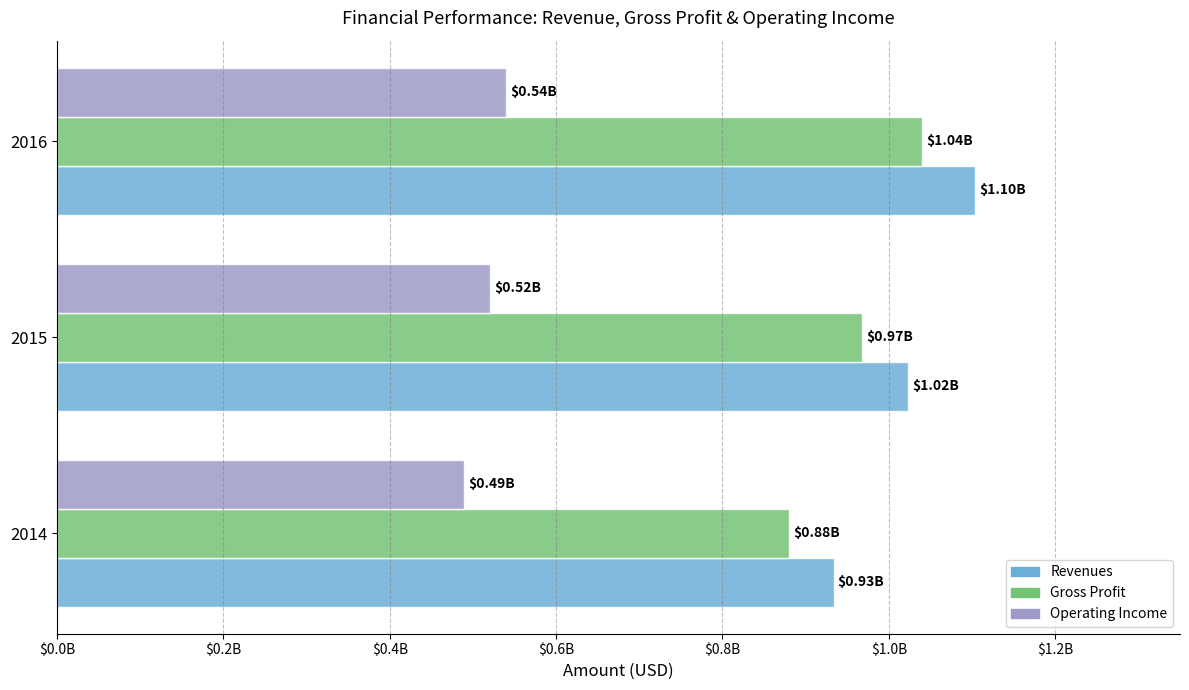

What is the value of the Revenues bar at the 2nd from the left?

1023285000